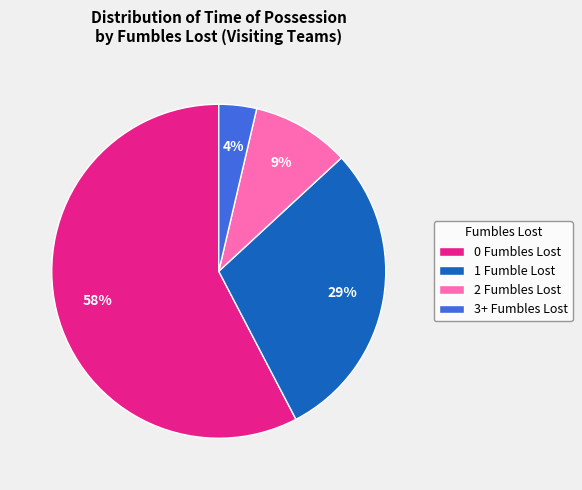

To the nearest percent, what is the difference between the largest and smallest slice percentages?

54%